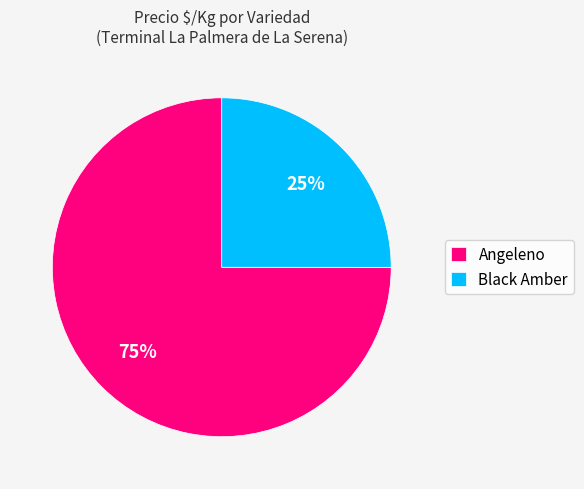

To the nearest percent, what is the difference between the Angeleno and Black Amber slice percentages?

50%